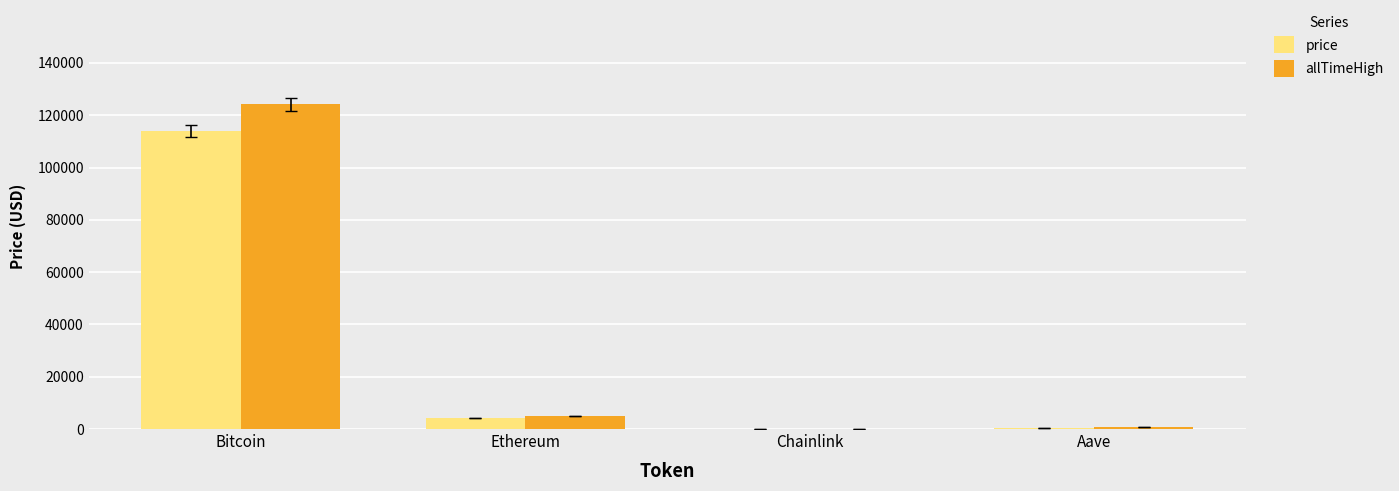

At which category does the chart reach its peak across all series?

Bitcoin